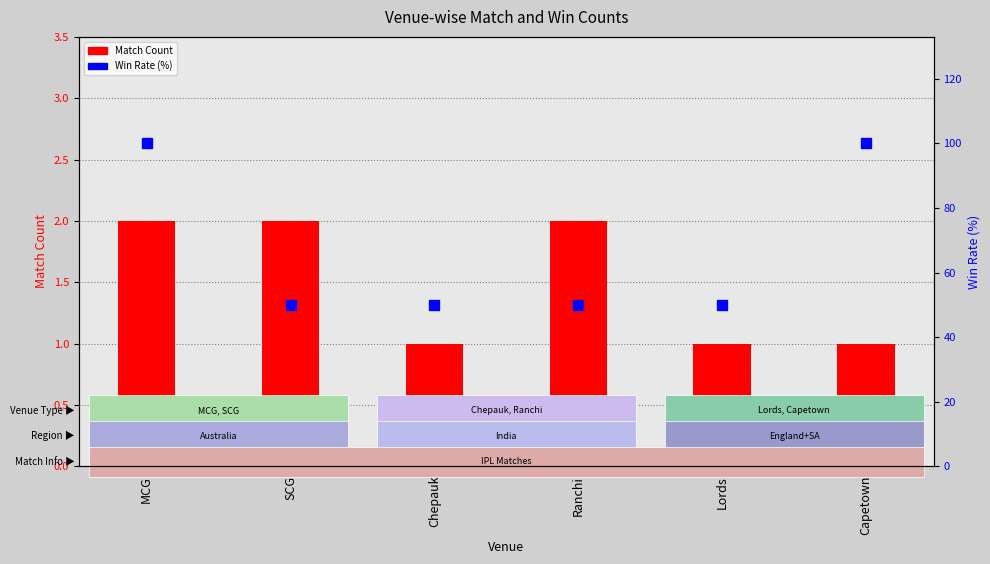

What is the difference between the second highest and second lowest values in the Win Rate (%) series?

50